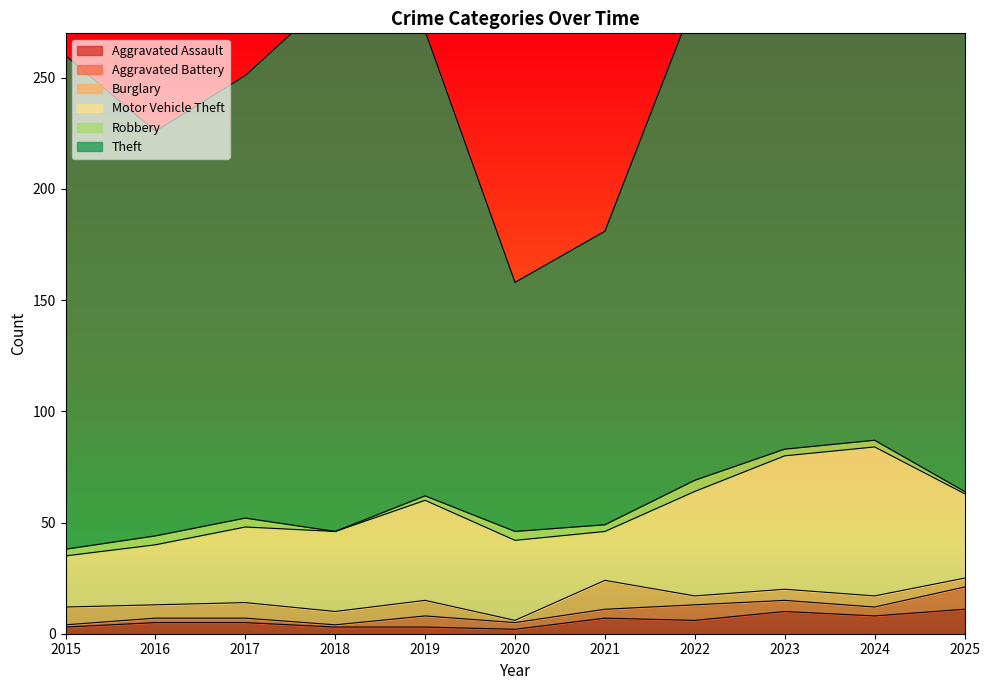

At 2022, list the series in order from smallest to largest.

Burglary, Robbery, Aggravated Assault, Aggravated Battery, Motor Vehicle Theft, Theft